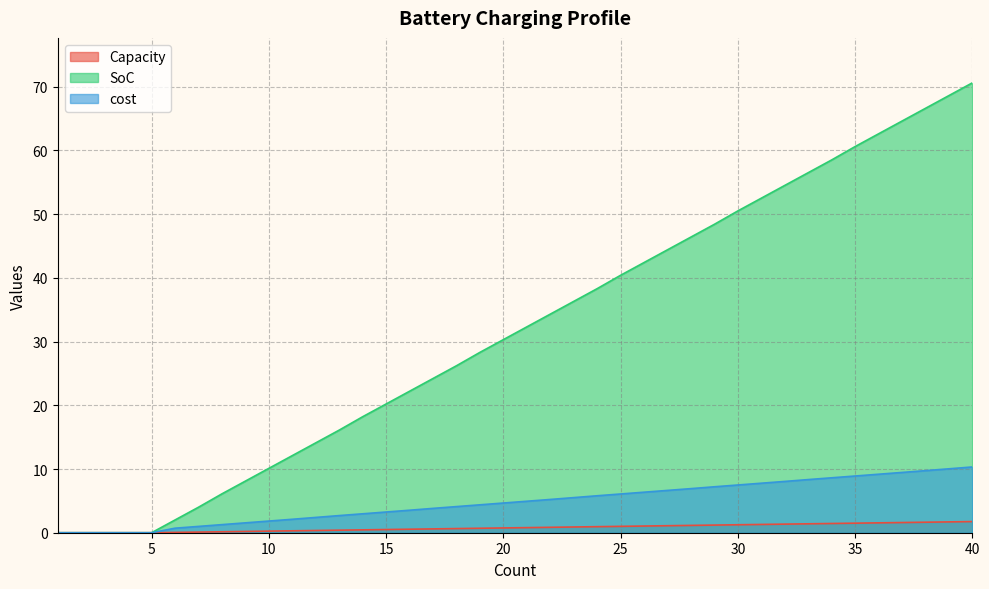

List the labels in order of SoC value, smallest first.

1, 2, 3, 4, 5, 6, 7, 8, 9, 10, 11, 12, 13, 14, 15, 16, 17, 18, 19, 20, 21, 22, 23, 24, 25, 26, 27, 28, 29, 30, 31, 32, 33, 34, 35, 36, 37, 38, 39, 40